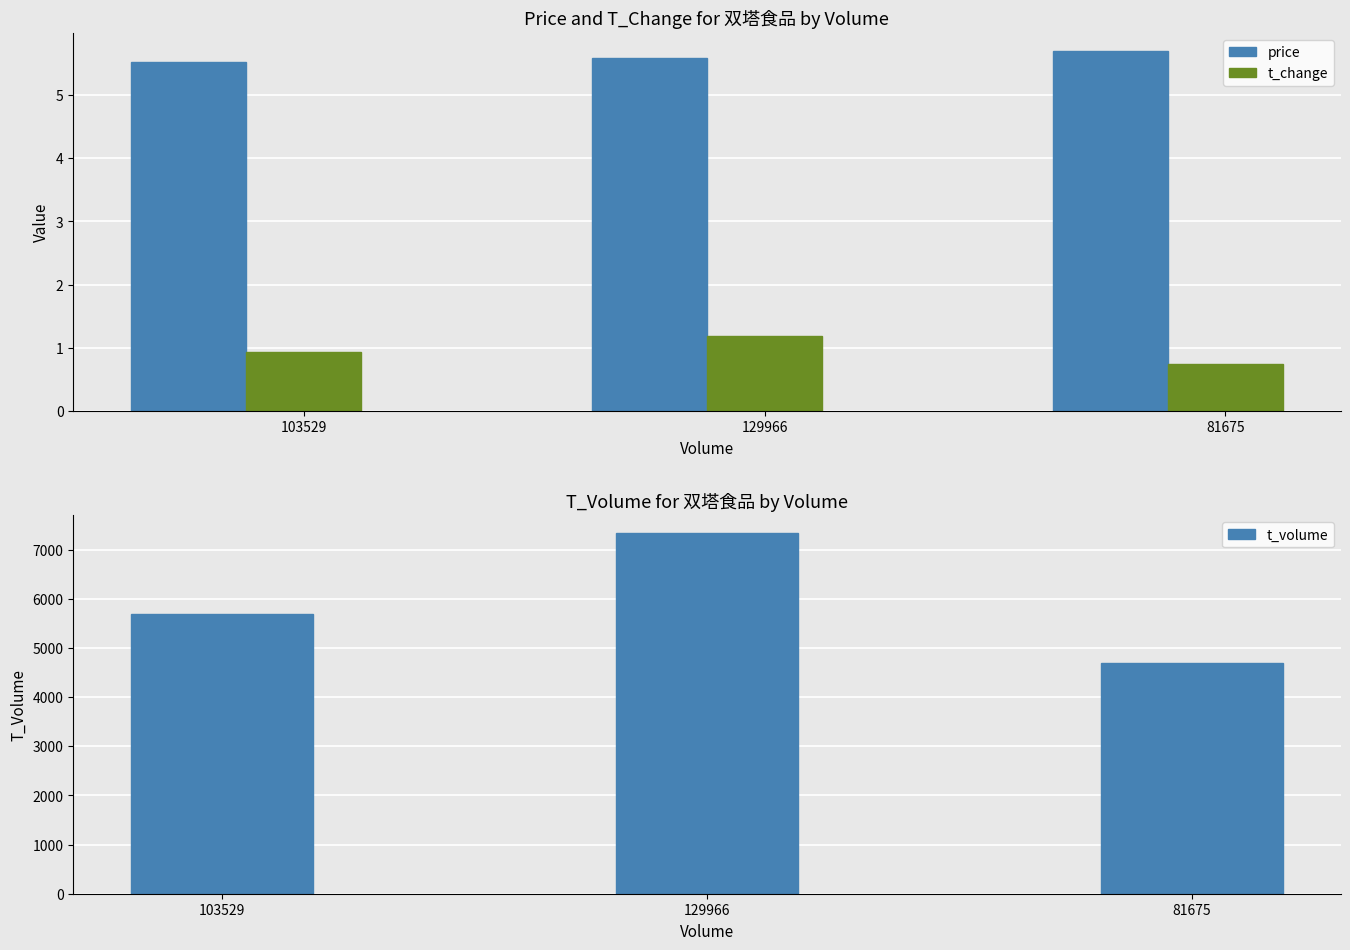

Reading right to left, transcribe all the data shown in this chart.

price: 81675=5.7	129966=5.6	103529=5.5
t_change: 81675=0.7	129966=1.2	103529=0.9
t_volume: 81675=4687.0	129966=7333.0	103529=5695.0